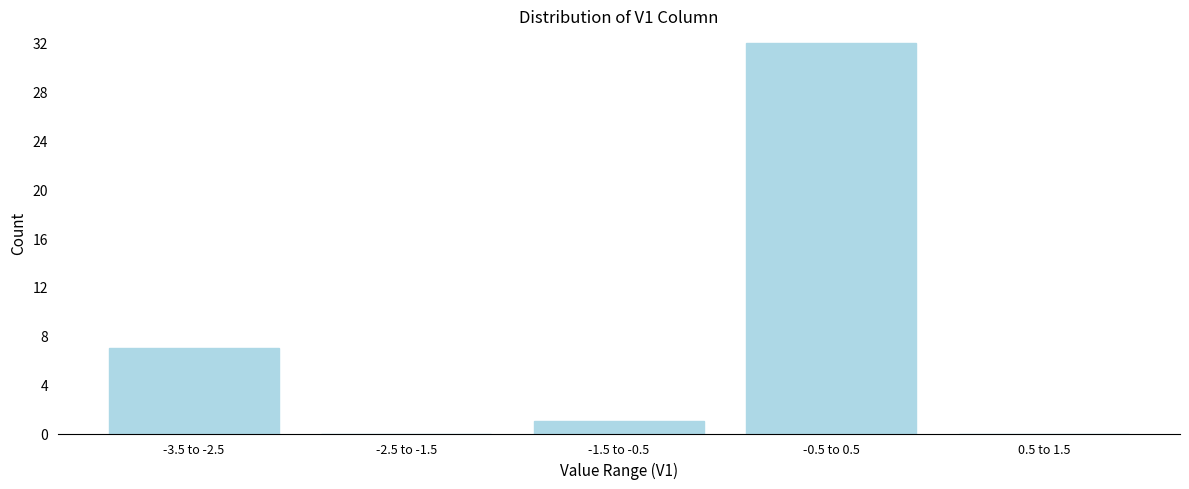

Reading left to right, extract all data points from this chart.

-3.5 to -2.5=7	-2.5 to -1.5=0	-1.5 to -0.5=1	-0.5 to 0.5=32	0.5 to 1.5=0